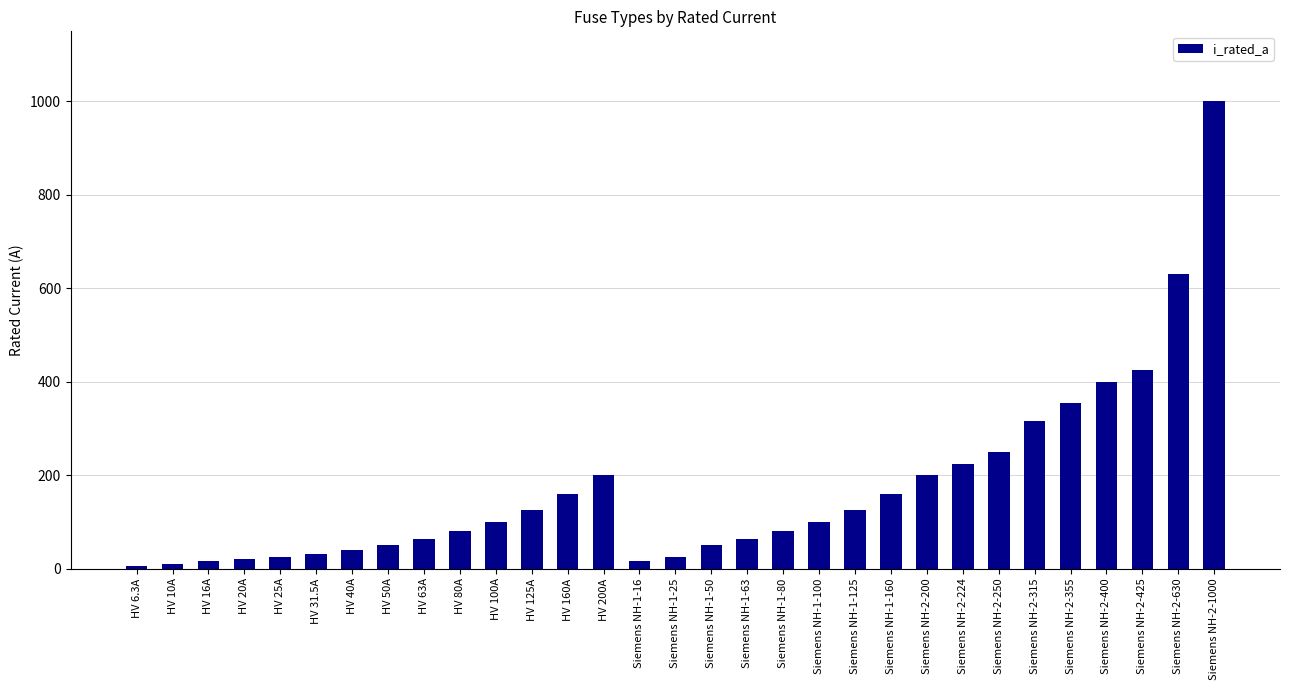

At which category does the chart reach its peak across all series?

Siemens NH-2-1000